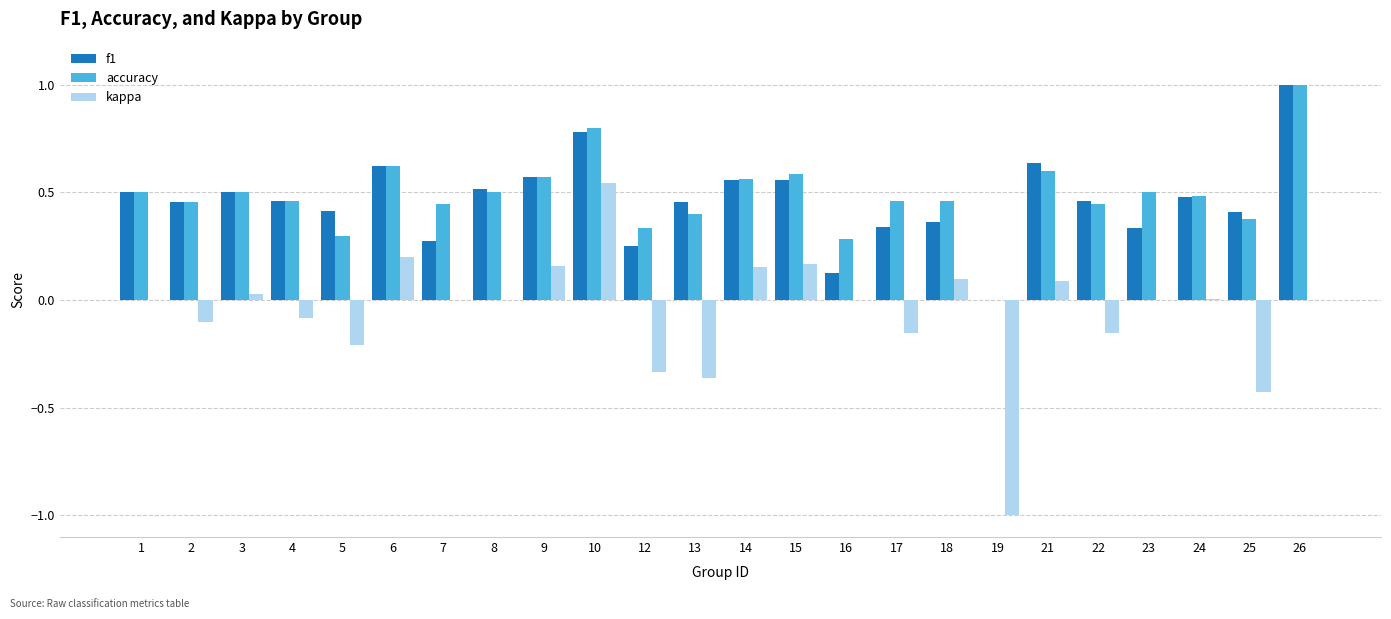

What is the total value across all series at 8?

1.0